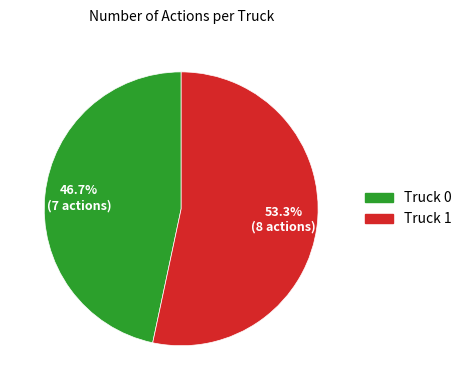

What percentage is the Truck 1 slice, to the nearest percent?

53%